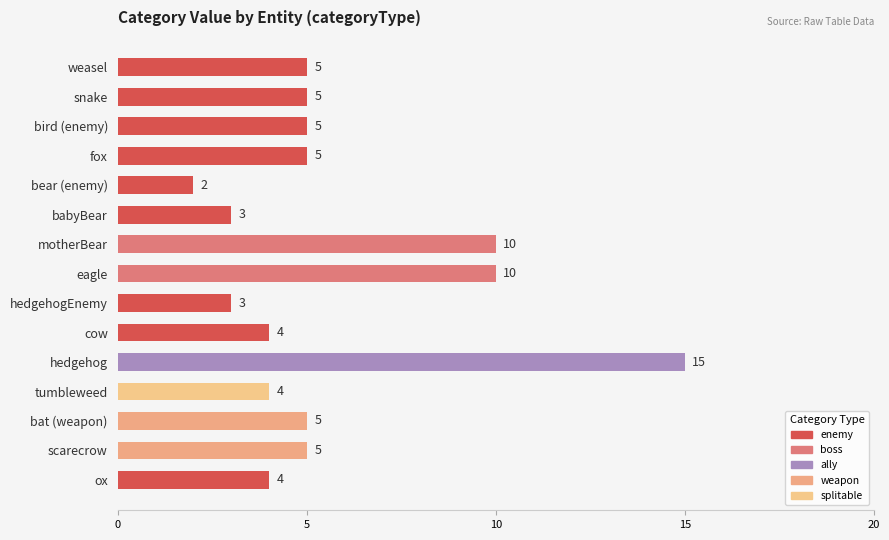

What position from the top is fox?

4